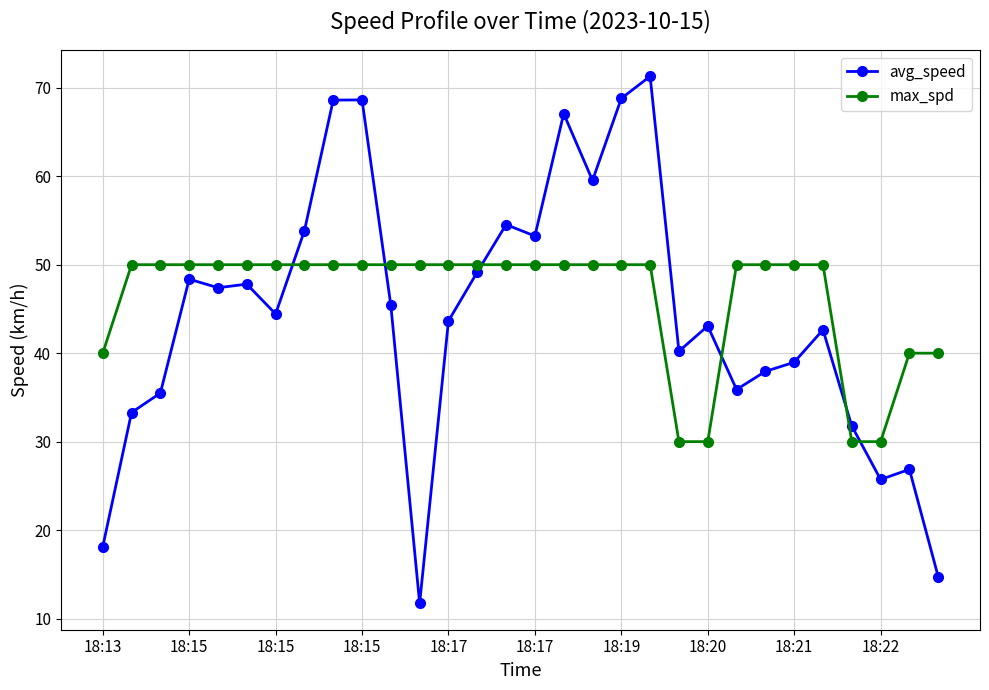

What are all the series names shown in the legend?

avg_speed, max_spd